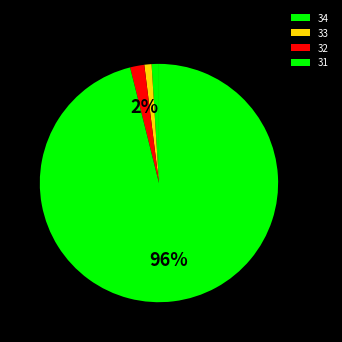

How many segments does this pie chart have?

4